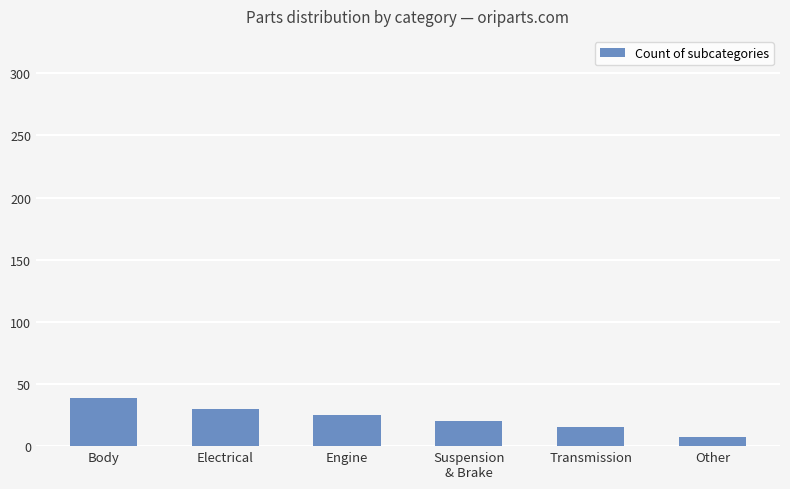

What position from the left is Electrical?

2